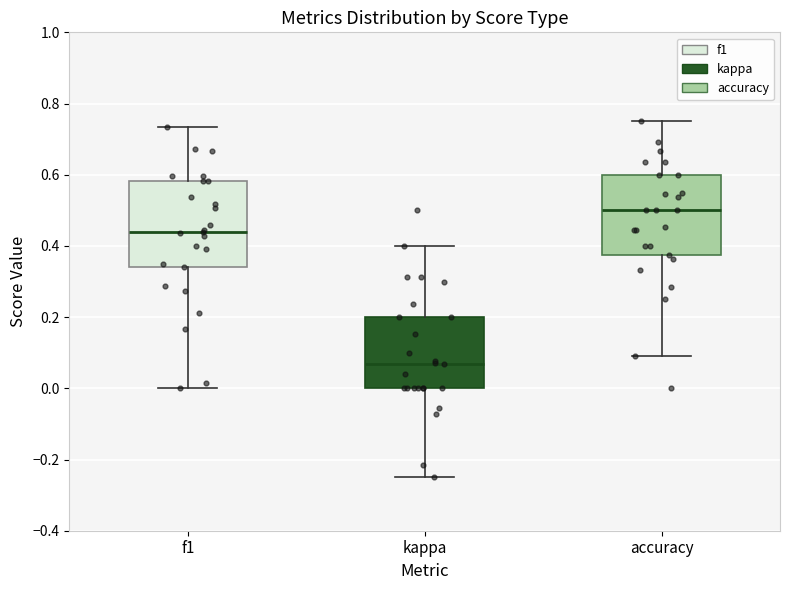

Reading left to right, read every box against the y-axis: the position of its median line, the range the box covers, and the ends of its whiskers. The values are not printed on the chart, so give them approximately, as read against the axis.

f1: median 0.44, box 0.34 to 0.58, whiskers 0.00 to 0.74
kappa: median 0.06, box 0.00 to 0.20, whiskers -0.24 to 0.40
accuracy: median 0.50, box 0.38 to 0.60, whiskers 0.10 to 0.76